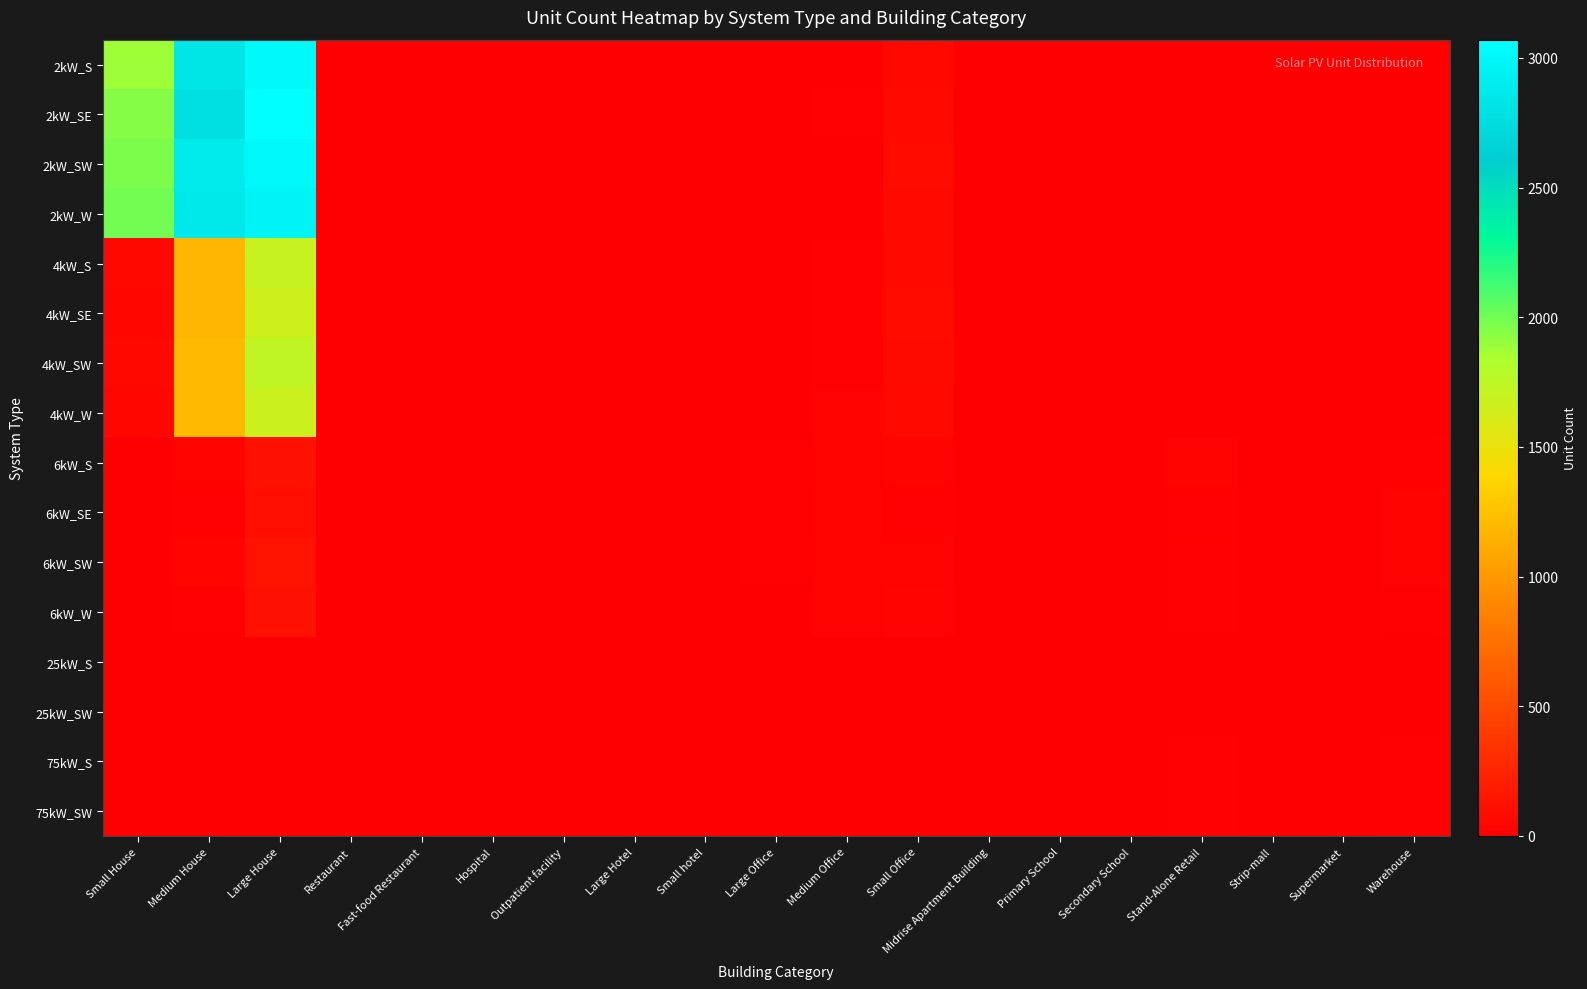

Reading left to right, what are all the values shown in this chart?

2kW_S: Small House=1882	Medium House=2829	Large House=3013	Restaurant=8	Fast-food Restaurant=4	Hospital=0	Outpatient facility=0	Large Hotel=0	Small hotel=0	Large Office=1	Medium Office=5	Small Office=55	Midrise Apartment Building=0	Primary School=0	Secondary School=1	Stand-Alone Retail=1	Strip-mall=1	Supermarket=0	Warehouse=0
2kW_SE: Small House=1947	Medium House=2787	Large House=3070	Restaurant=7	Fast-food Restaurant=5	Hospital=0	Outpatient facility=0	Large Hotel=0	Small hotel=0	Large Office=0	Medium Office=15	Small Office=67	Midrise Apartment Building=1	Primary School=0	Secondary School=0	Stand-Alone Retail=0	Strip-mall=0	Supermarket=0	Warehouse=0
2kW_SW: Small House=1971	Medium House=2880	Large House=3018	Restaurant=7	Fast-food Restaurant=5	Hospital=0	Outpatient facility=2	Large Hotel=0	Small hotel=0	Large Office=1	Medium Office=6	Small Office=78	Midrise Apartment Building=2	Primary School=0	Secondary School=0	Stand-Alone Retail=0	Strip-mall=0	Supermarket=0	Warehouse=1
2kW_W: Small House=1992	Medium House=2861	Large House=2970	Restaurant=1	Fast-food Restaurant=7	Hospital=0	Outpatient facility=1	Large Hotel=0	Small hotel=0	Large Office=0	Medium Office=8	Small Office=61	Midrise Apartment Building=0	Primary School=0	Secondary School=0	Stand-Alone Retail=2	Strip-mall=0	Supermarket=0	Warehouse=3
4kW_S: Small House=58	Medium House=1185	Large House=1699	Restaurant=10	Fast-food Restaurant=2	Hospital=0	Outpatient facility=1	Large Hotel=0	Small hotel=1	Large Office=6	Medium Office=21	Small Office=67	Midrise Apartment Building=1	Primary School=0	Secondary School=0	Stand-Alone Retail=7	Strip-mall=0	Supermarket=0	Warehouse=3
4kW_SE: Small House=51	Medium House=1183	Large House=1666	Restaurant=8	Fast-food Restaurant=5	Hospital=0	Outpatient facility=2	Large Hotel=0	Small hotel=1	Large Office=4	Medium Office=19	Small Office=86	Midrise Apartment Building=0	Primary School=0	Secondary School=0	Stand-Alone Retail=5	Strip-mall=0	Supermarket=1	Warehouse=4
4kW_SW: Small House=58	Medium House=1208	Large House=1737	Restaurant=4	Fast-food Restaurant=2	Hospital=2	Outpatient facility=0	Large Hotel=0	Small hotel=0	Large Office=6	Medium Office=14	Small Office=75	Midrise Apartment Building=1	Primary School=0	Secondary School=2	Stand-Alone Retail=5	Strip-mall=1	Supermarket=1	Warehouse=5
4kW_W: Small House=49	Medium House=1202	Large House=1676	Restaurant=4	Fast-food Restaurant=2	Hospital=0	Outpatient facility=3	Large Hotel=0	Small hotel=0	Large Office=5	Medium Office=28	Small Office=64	Midrise Apartment Building=1	Primary School=0	Secondary School=1	Stand-Alone Retail=5	Strip-mall=1	Supermarket=0	Warehouse=2
6kW_S: Small House=0	Medium House=24	Large House=118	Restaurant=2	Fast-food Restaurant=0	Hospital=1	Outpatient facility=6	Large Hotel=3	Small hotel=1	Large Office=20	Medium Office=25	Small Office=35	Midrise Apartment Building=4	Primary School=4	Secondary School=4	Stand-Alone Retail=25	Strip-mall=3	Supermarket=6	Warehouse=12
6kW_SE: Small House=0	Medium House=21	Large House=105	Restaurant=1	Fast-food Restaurant=0	Hospital=0	Outpatient facility=3	Large Hotel=3	Small hotel=0	Large Office=21	Medium Office=32	Small Office=22	Midrise Apartment Building=3	Primary School=2	Secondary School=1	Stand-Alone Retail=12	Strip-mall=5	Supermarket=0	Warehouse=24
6kW_SW: Small House=0	Medium House=32	Large House=137	Restaurant=4	Fast-food Restaurant=0	Hospital=2	Outpatient facility=4	Large Hotel=2	Small hotel=1	Large Office=19	Medium Office=28	Small Office=28	Midrise Apartment Building=5	Primary School=4	Secondary School=1	Stand-Alone Retail=22	Strip-mall=1	Supermarket=0	Warehouse=24
6kW_W: Small House=0	Medium House=18	Large House=119	Restaurant=4	Fast-food Restaurant=0	Hospital=0	Outpatient facility=6	Large Hotel=2	Small hotel=1	Large Office=10	Medium Office=28	Small Office=30	Midrise Apartment Building=3	Primary School=2	Secondary School=4	Stand-Alone Retail=14	Strip-mall=6	Supermarket=2	Warehouse=16
25kW_S: Small House=0	Medium House=0	Large House=0	Restaurant=0	Fast-food Restaurant=0	Hospital=0	Outpatient facility=1	Large Hotel=1	Small hotel=1	Large Office=6	Medium Office=6	Small Office=0	Midrise Apartment Building=1	Primary School=2	Secondary School=5	Stand-Alone Retail=6	Strip-mall=2	Supermarket=1	Warehouse=9
25kW_SW: Small House=0	Medium House=0	Large House=0	Restaurant=0	Fast-food Restaurant=0	Hospital=0	Outpatient facility=1	Large Hotel=0	Small hotel=0	Large Office=4	Medium Office=2	Small Office=0	Midrise Apartment Building=1	Primary School=1	Secondary School=3	Stand-Alone Retail=2	Strip-mall=3	Supermarket=1	Warehouse=7
75kW_S: Small House=0	Medium House=0	Large House=0	Restaurant=0	Fast-food Restaurant=0	Hospital=1	Outpatient facility=1	Large Hotel=0	Small hotel=0	Large Office=5	Medium Office=2	Small Office=0	Midrise Apartment Building=2	Primary School=3	Secondary School=8	Stand-Alone Retail=17	Strip-mall=4	Supermarket=9	Warehouse=18
75kW_SW: Small House=0	Medium House=0	Large House=0	Restaurant=0	Fast-food Restaurant=0	Hospital=0	Outpatient facility=2	Large Hotel=0	Small hotel=0	Large Office=9	Medium Office=2	Small Office=0	Midrise Apartment Building=1	Primary School=5	Secondary School=2	Stand-Alone Retail=17	Strip-mall=7	Supermarket=6	Warehouse=14